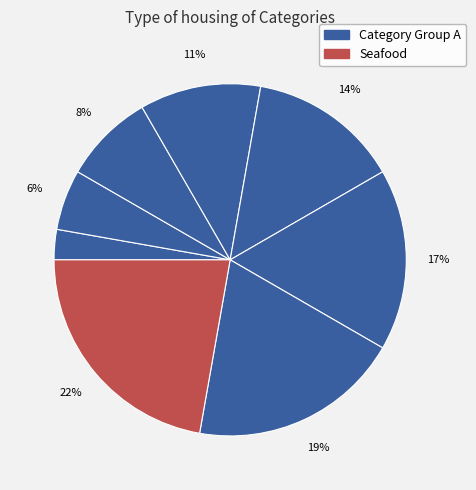

Count the number of slices in the pie.

8